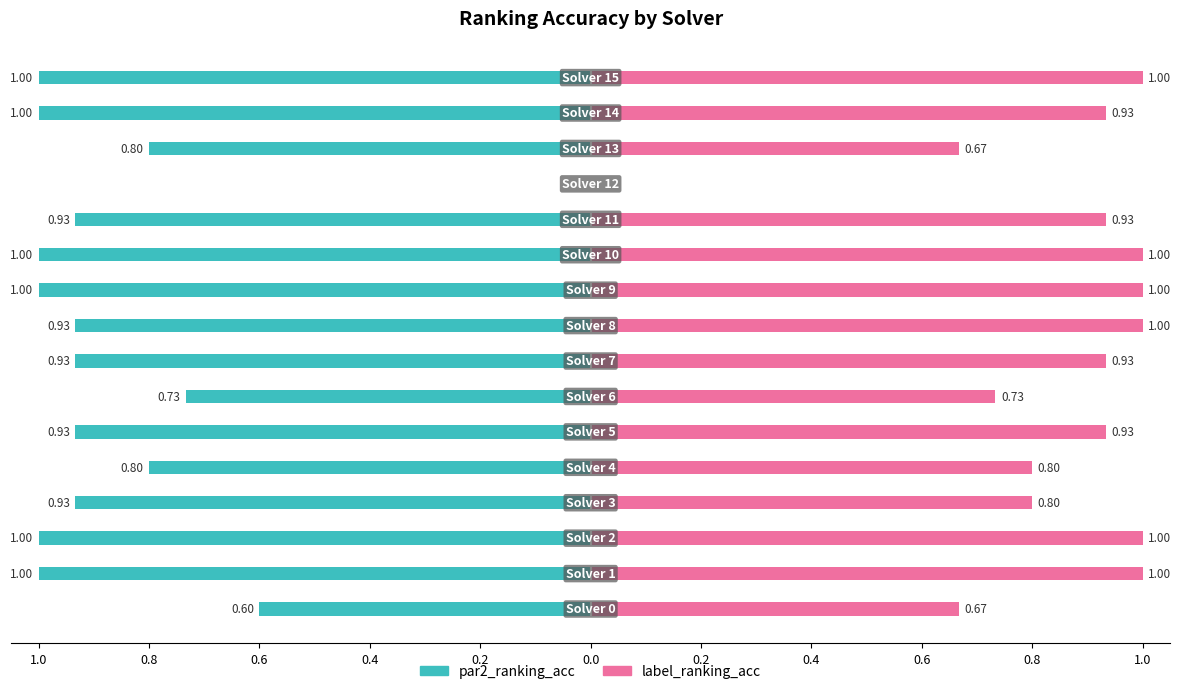

Which series has the largest range (max minus min)?

par2_ranking_acc